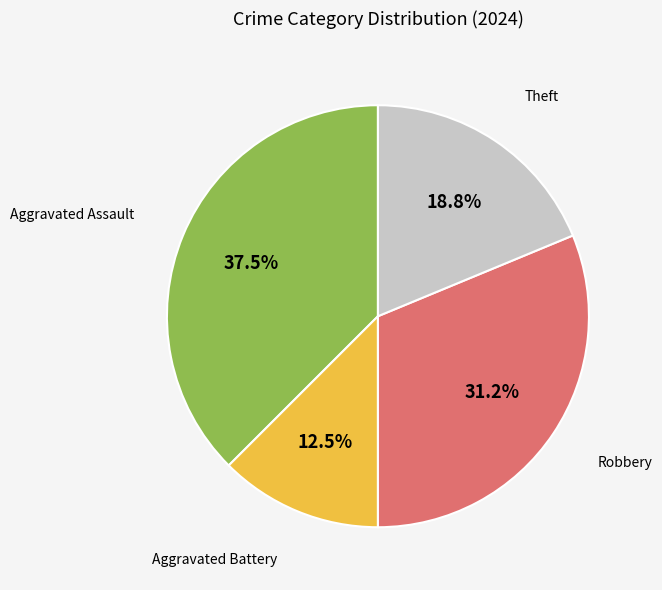

Is there any slice that represents more than half of the pie?

No